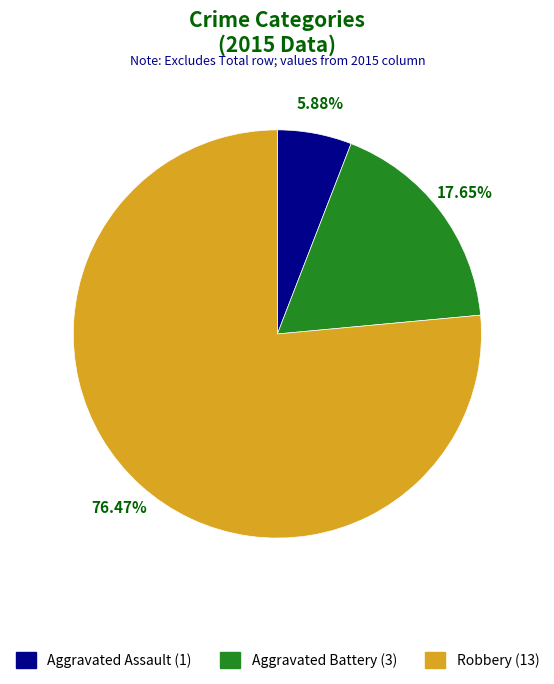

Does Robbery account for over 50% of the chart?

Yes